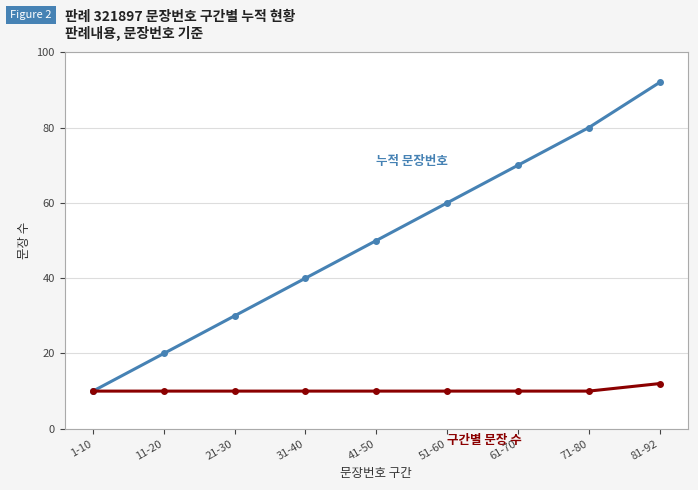

What is the minimum value shown in the chart?

10